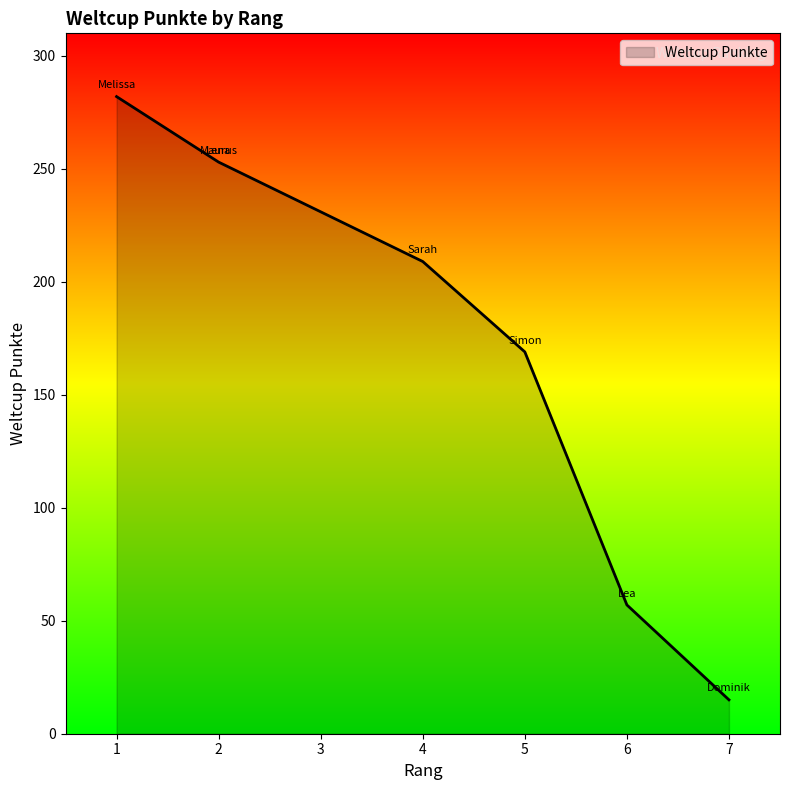

True or false: the data shows 253 at 2.

True